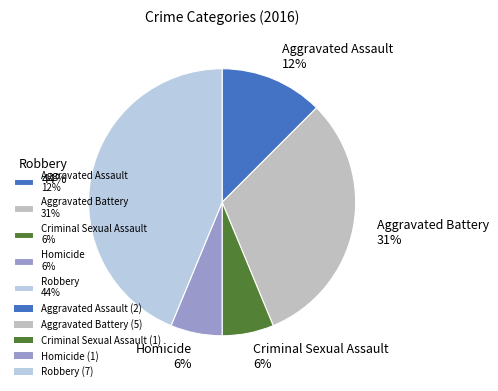

Which has a higher value, Aggravated Assault 12% or Aggravated Battery 31%?

Aggravated Battery 31%